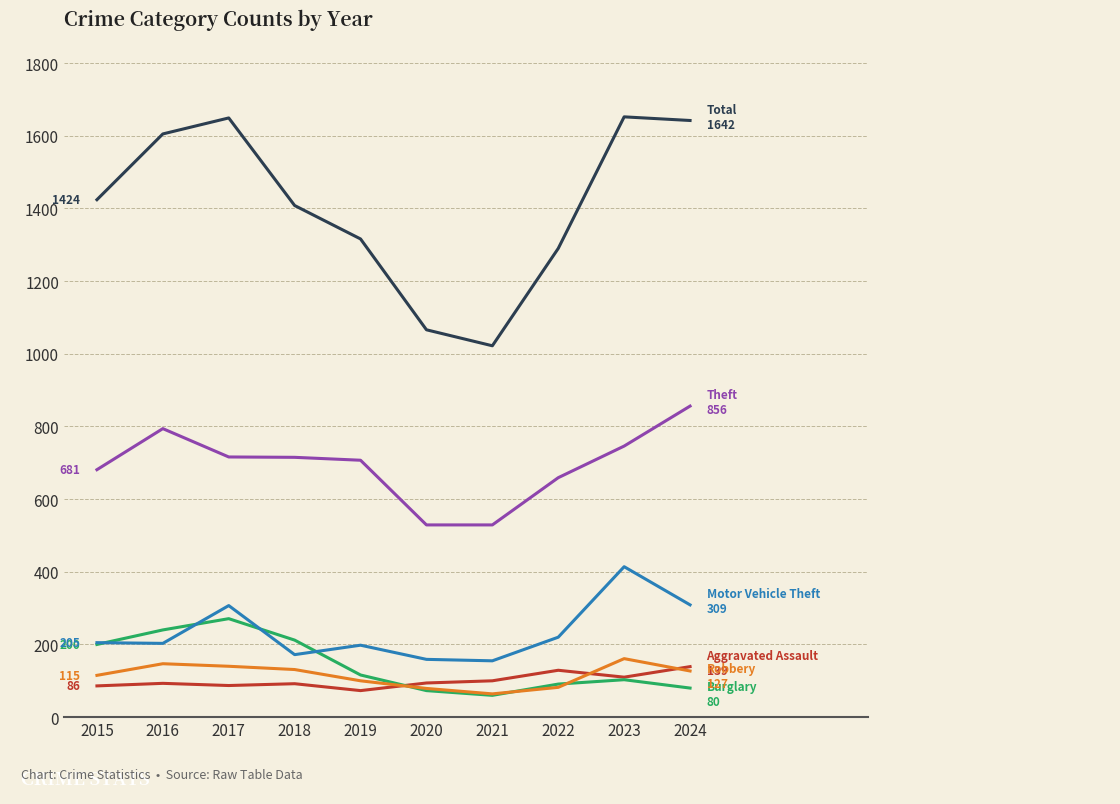

How many lines are shown in the chart?

6